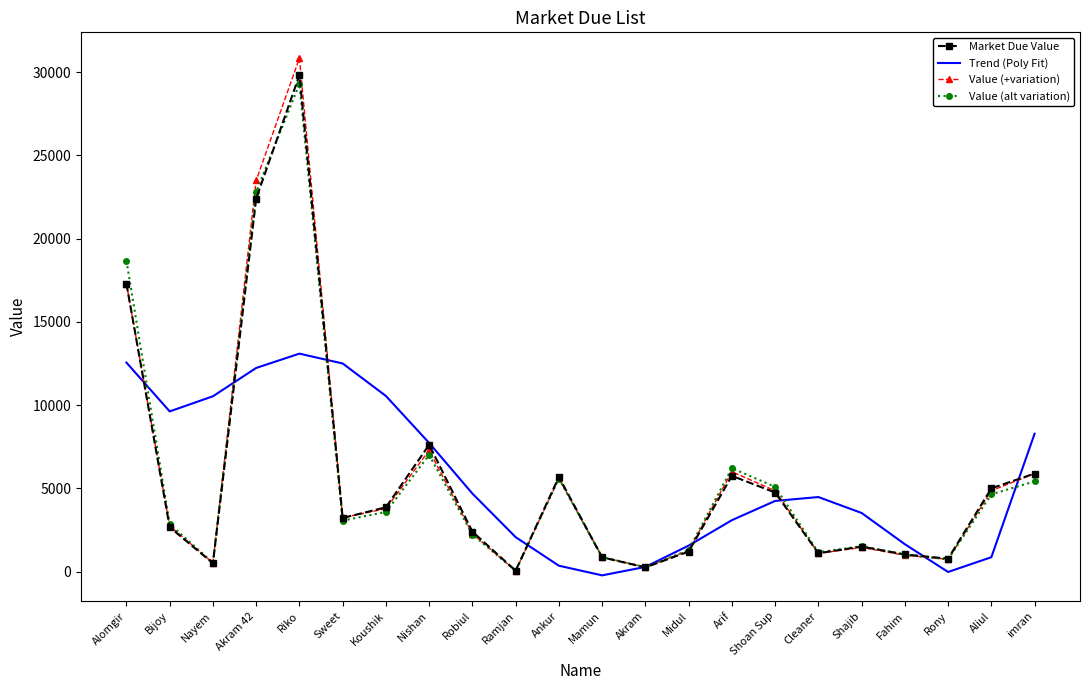

What value does the Value (alt variation) series have at Riko?

29300.0